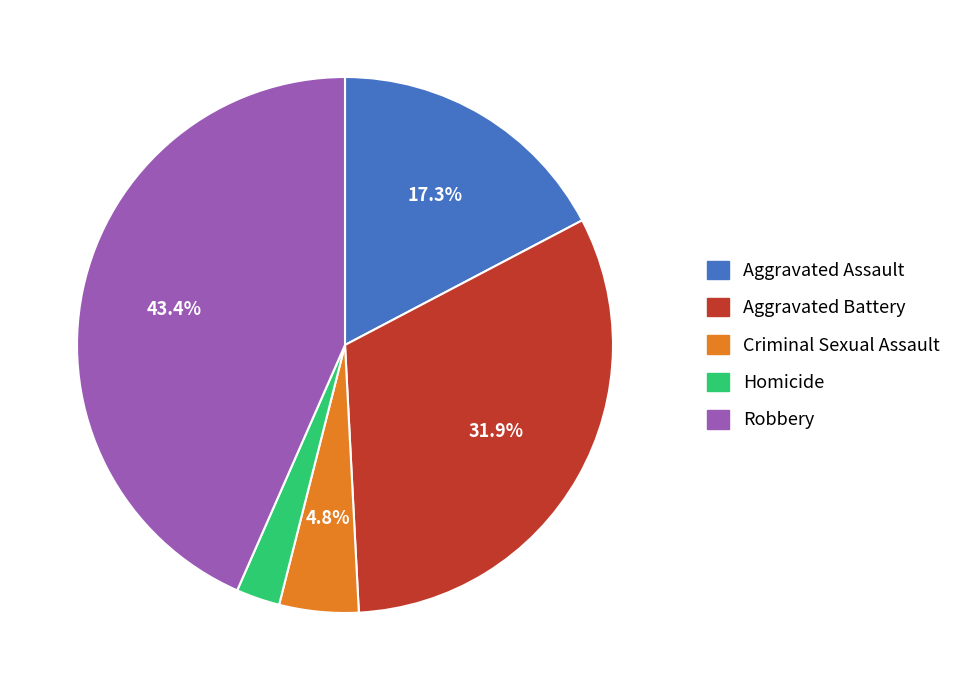

To the nearest percent, what percentage of the pie is Robbery?

43%